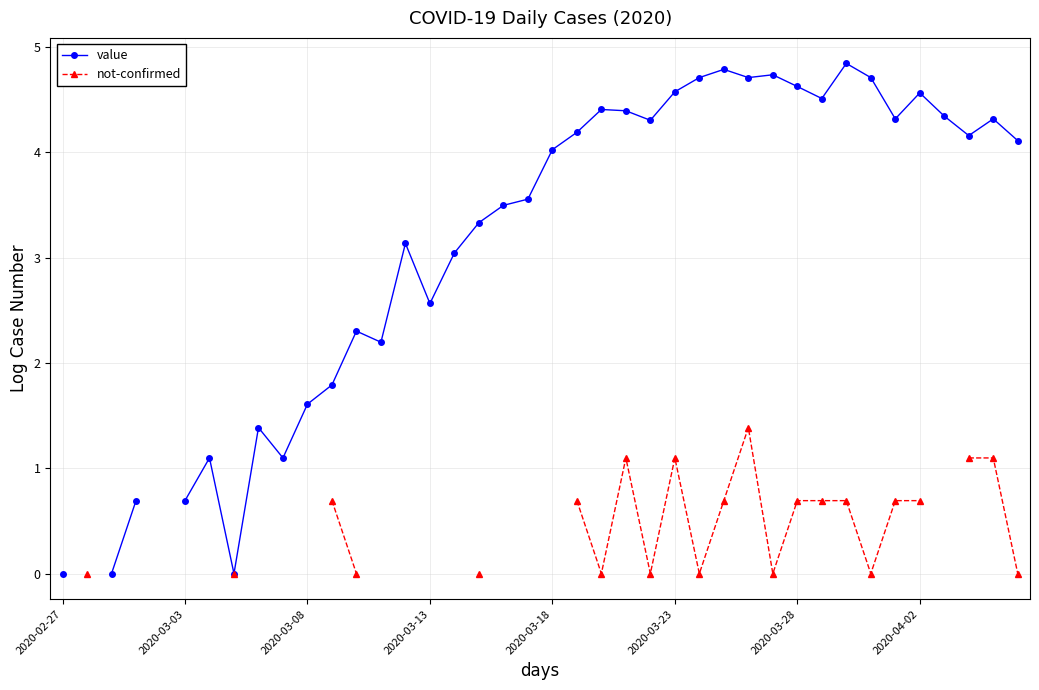

Which has a higher value, 8 or 22?

22